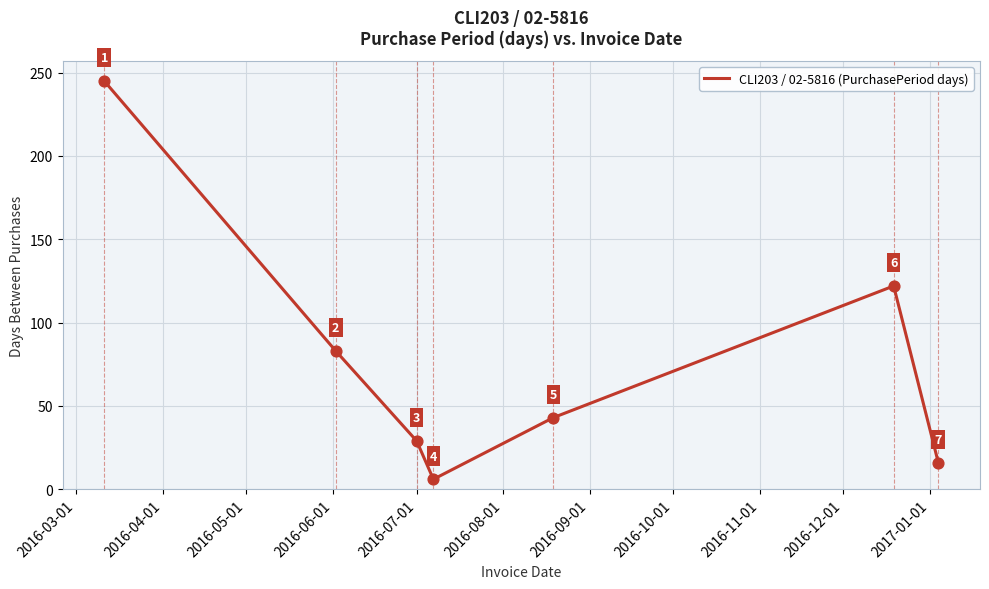

What is the greatest value displayed?

245